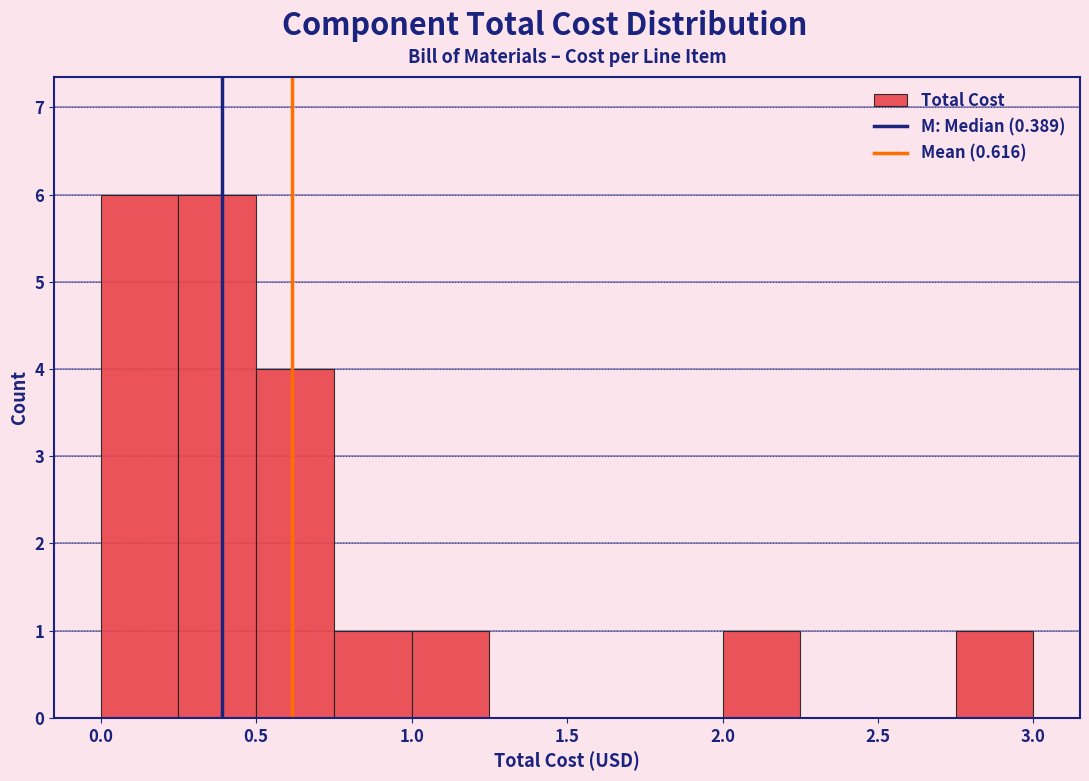

How tall is the bar that spans 0.75 to 1.00 on the x-axis? The values are not printed on the chart, so give them approximately, as read against the axis.

1